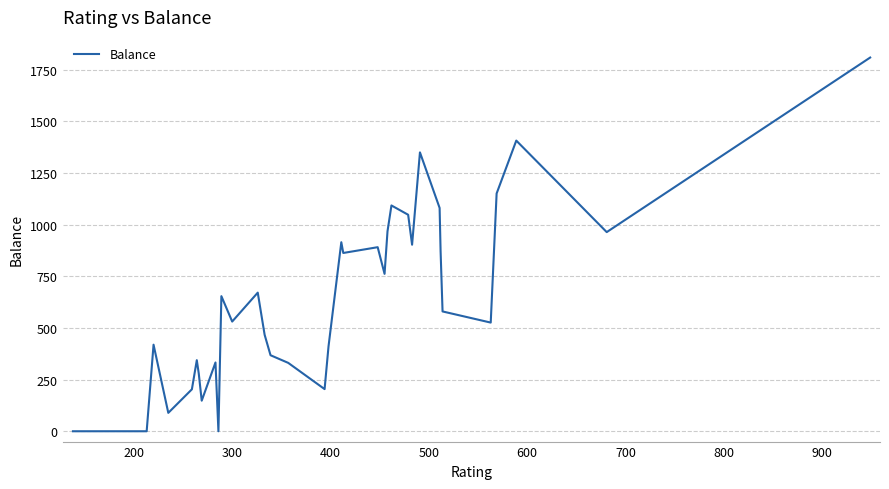

What is the difference between the maximum and minimum values?

1809